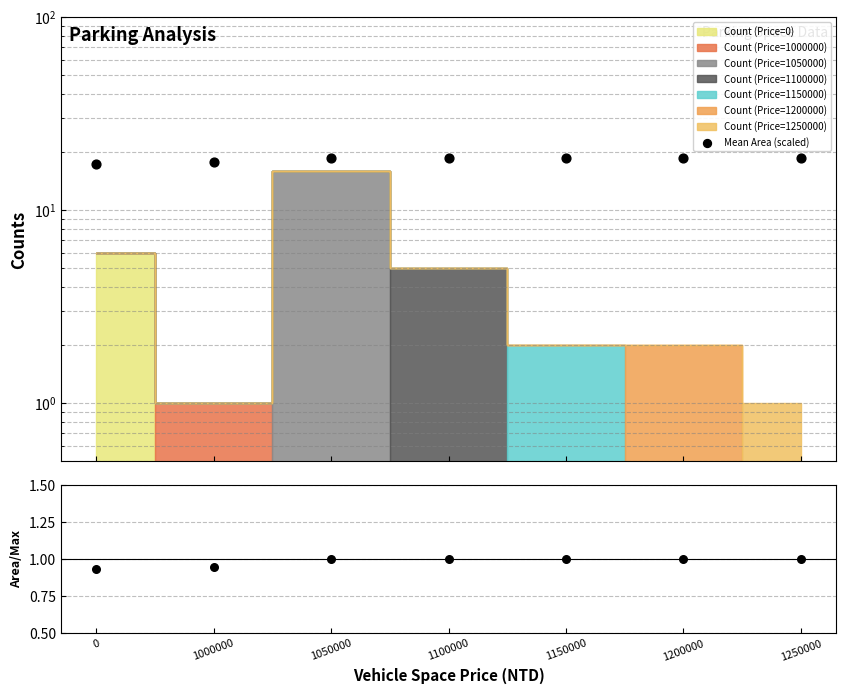

At how many categories does at least one series exceed 5?

7